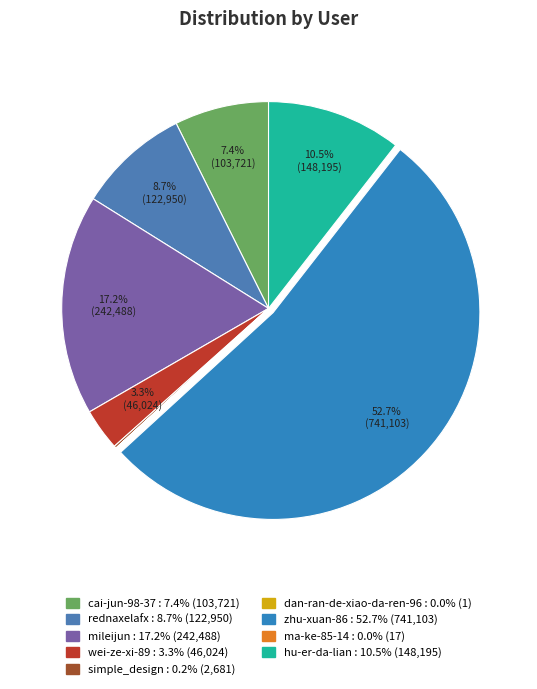

To the nearest percent, what portion does mileijun represent?

17%